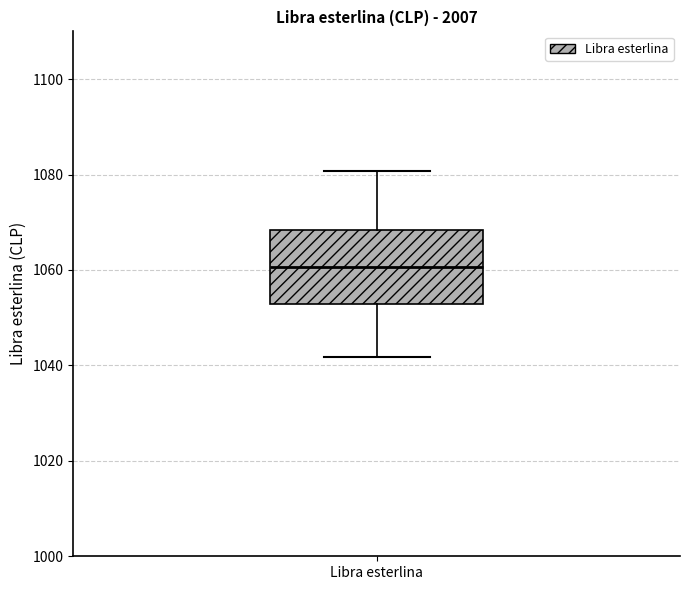

Read this box plot against the y-axis: the position of the median line, the range covered by the box, and the ends of both whiskers. The values are not printed on the chart, so give them approximately, as read against the axis.

median 1060, box 1052 to 1068, whiskers 1042 to 1080